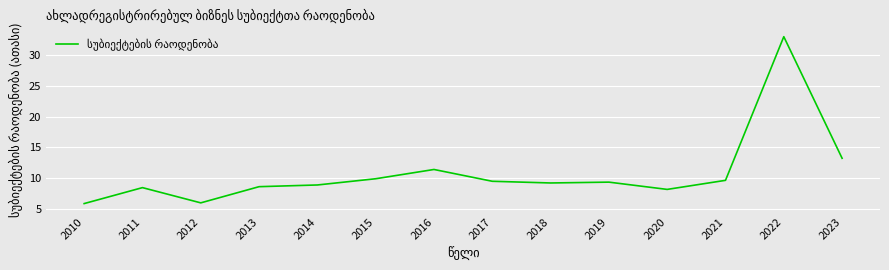

Does the chart display data point markers on the line(s)?

No